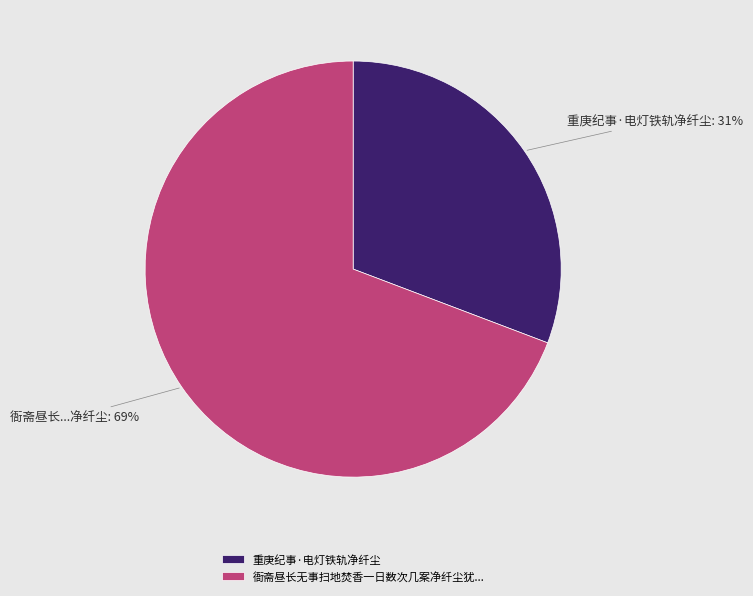

Which category accounts for the majority?

衙斋昼长无事扫地焚香一日数次几案净纤尘犹...